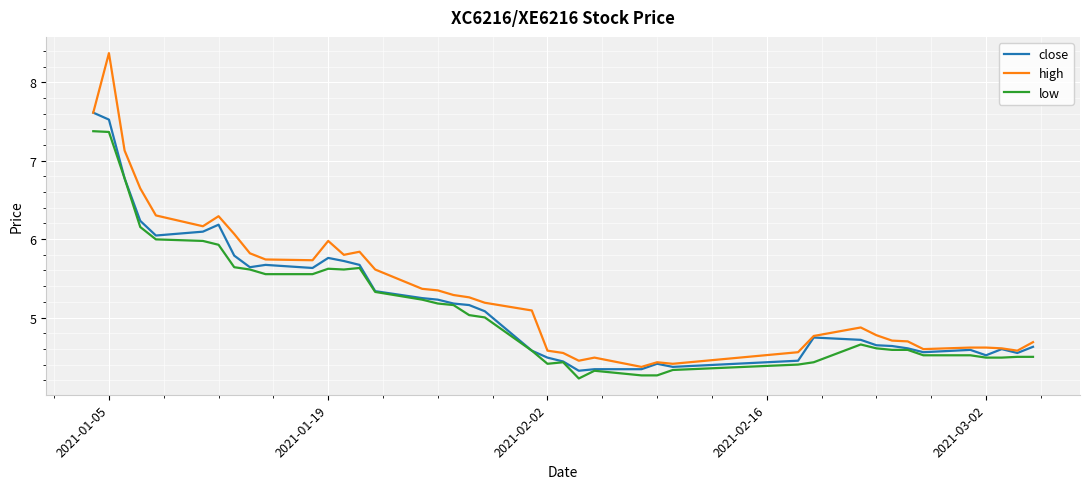

What is the smallest value displayed?

4.2